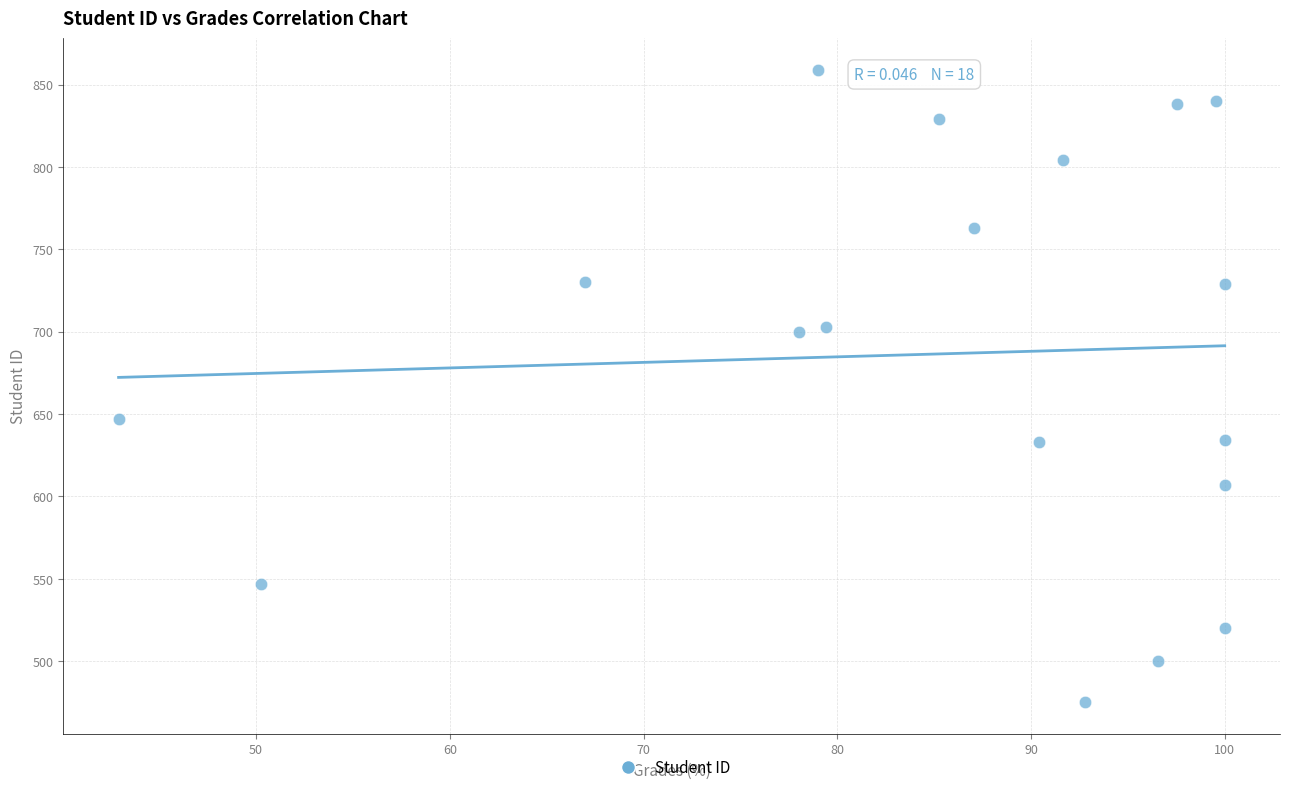

What Y value in the scatter plot is closest to 667?

647